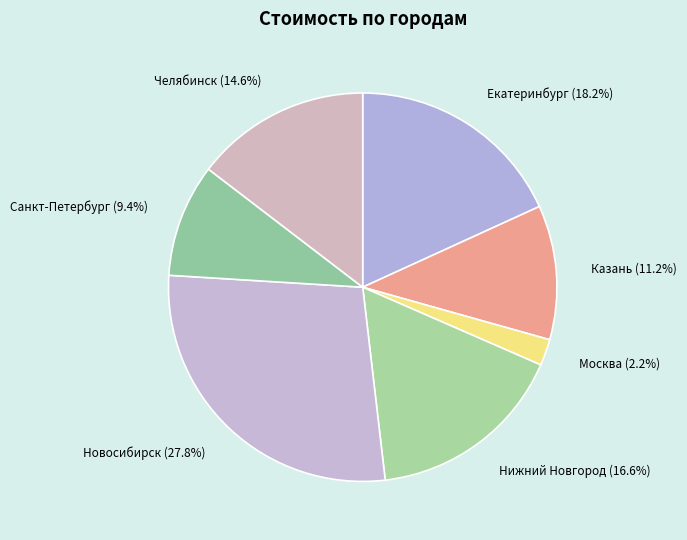

To the nearest percent, what percentage of the pie is Нижний Новгород?

17%